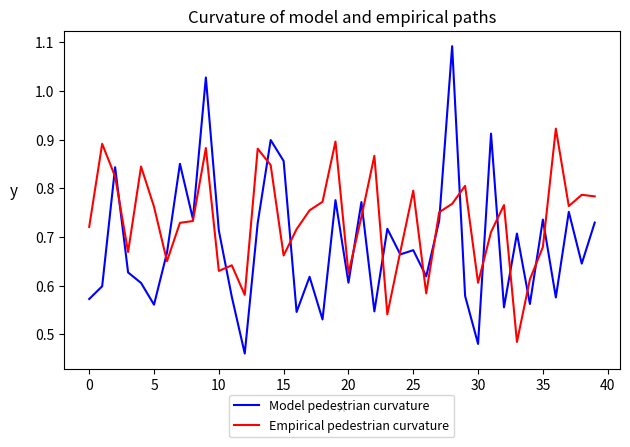

Which series has the widest spread of values?

Model pedestrian curvature